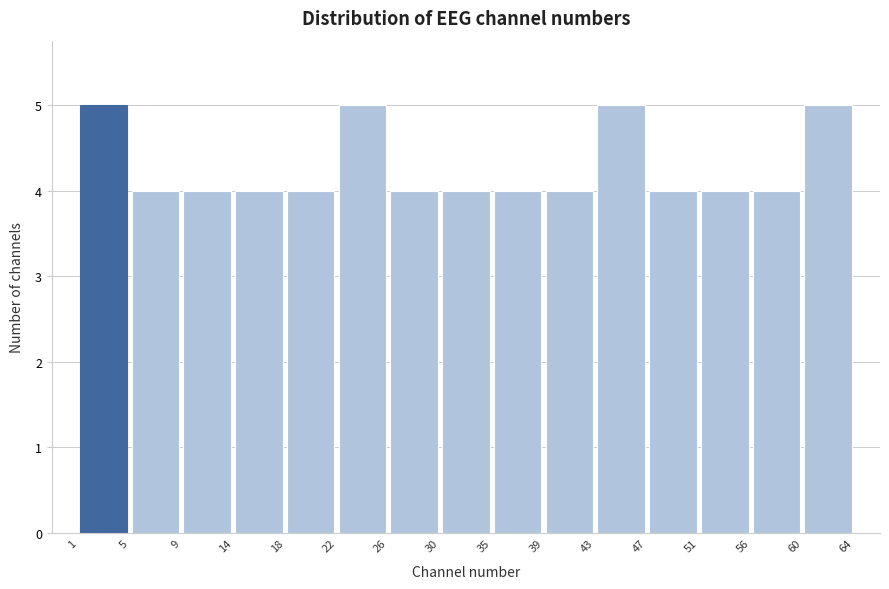

Reading left to right, list every bar in this chart as the range it spans on the x-axis followed by its height. The values are not printed on the chart, so give them approximately, as read against the axis.

1 to 5: 5
5 to 9: 4
9 to 14: 4
14 to 18: 4
18 to 22: 4
22 to 26: 5
26 to 30: 4
30 to 35: 4
35 to 39: 4
39 to 43: 4
43 to 47: 5
47 to 51: 4
51 to 56: 4
56 to 60: 4
60 to 64: 5